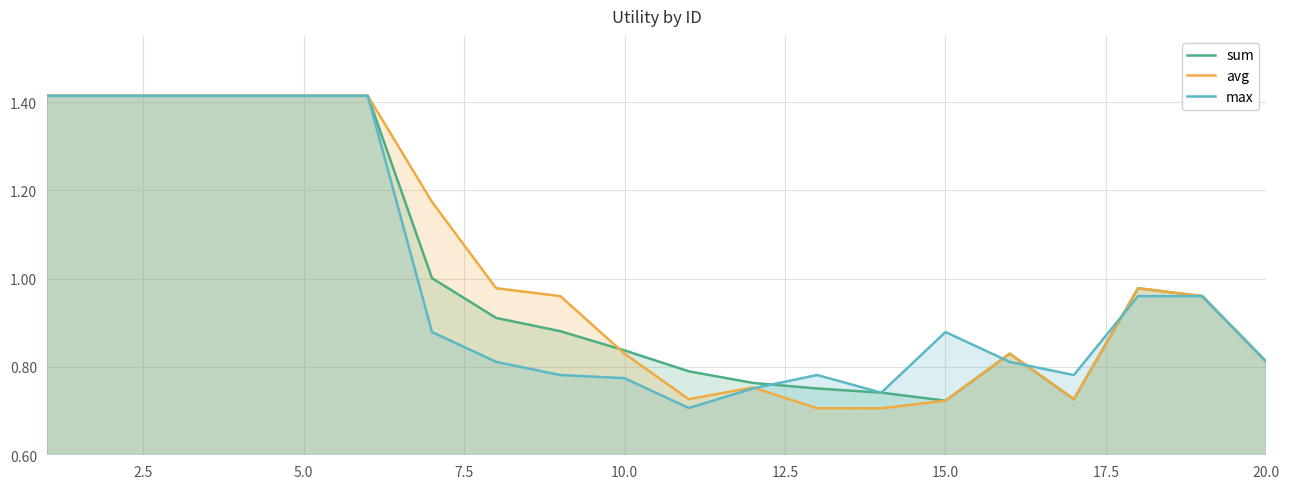

Which series changed the most between 15.0 and 19?

avg